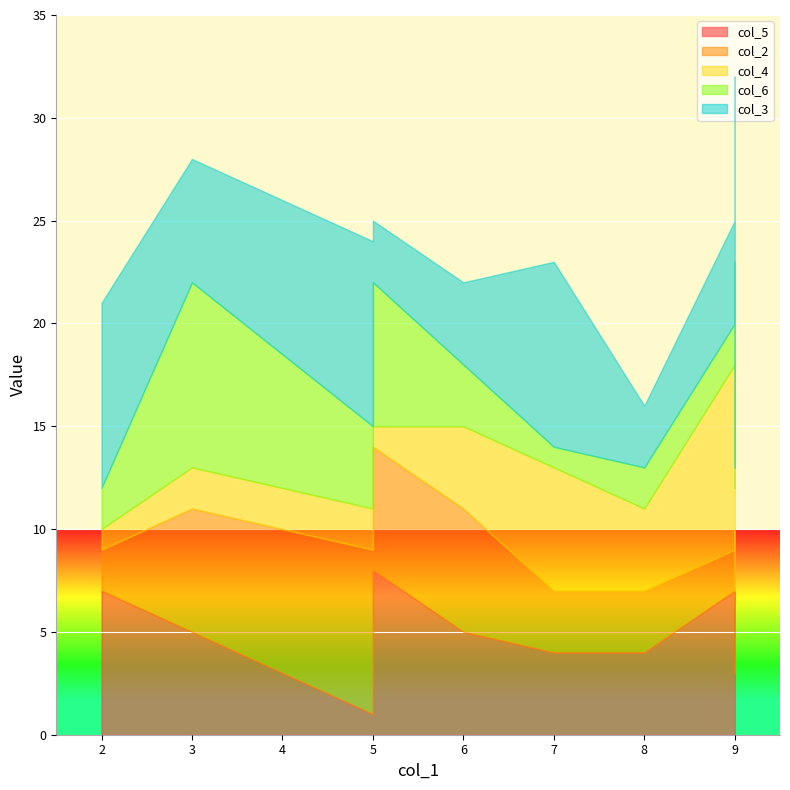

What is the total value across all series at 2?

21